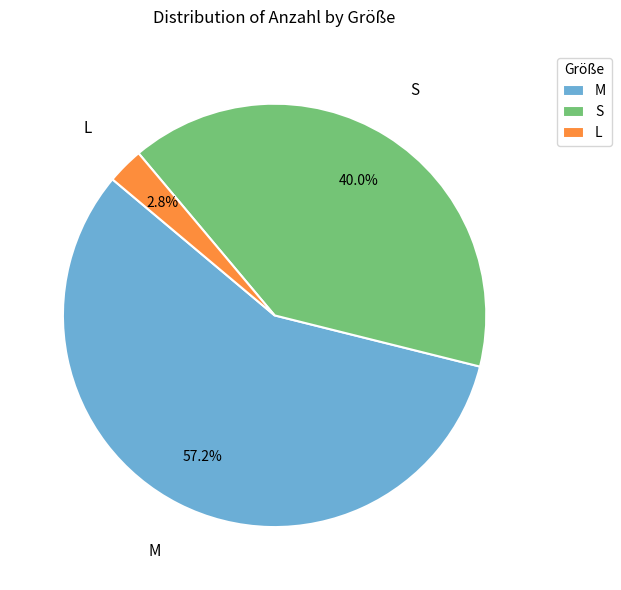

To the nearest percent, what is the average slice percentage?

33%